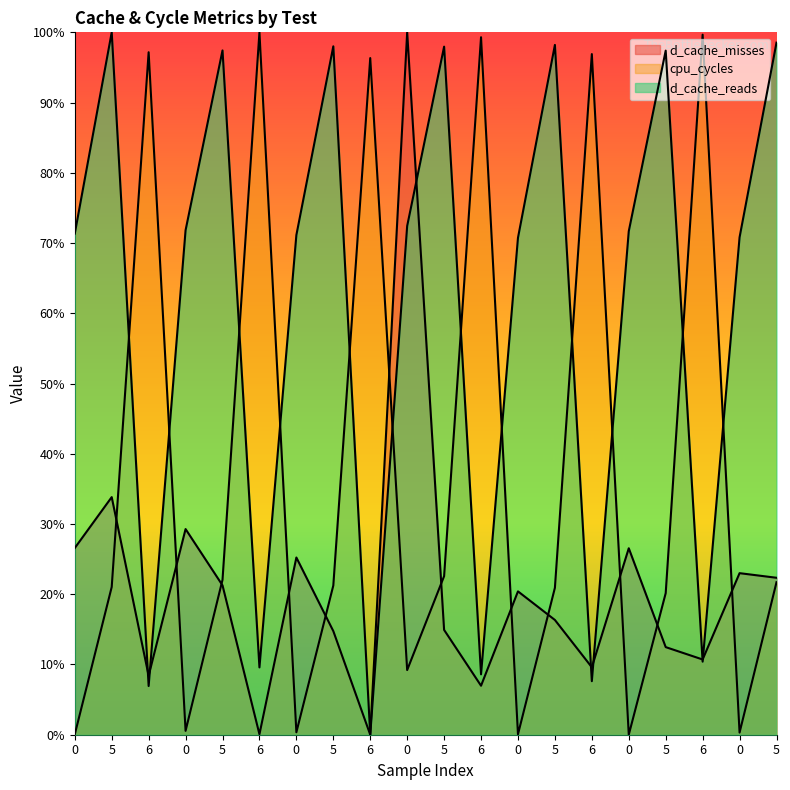

What are all the series names shown in the legend?

d_cache_misses, cpu_cycles, d_cache_reads